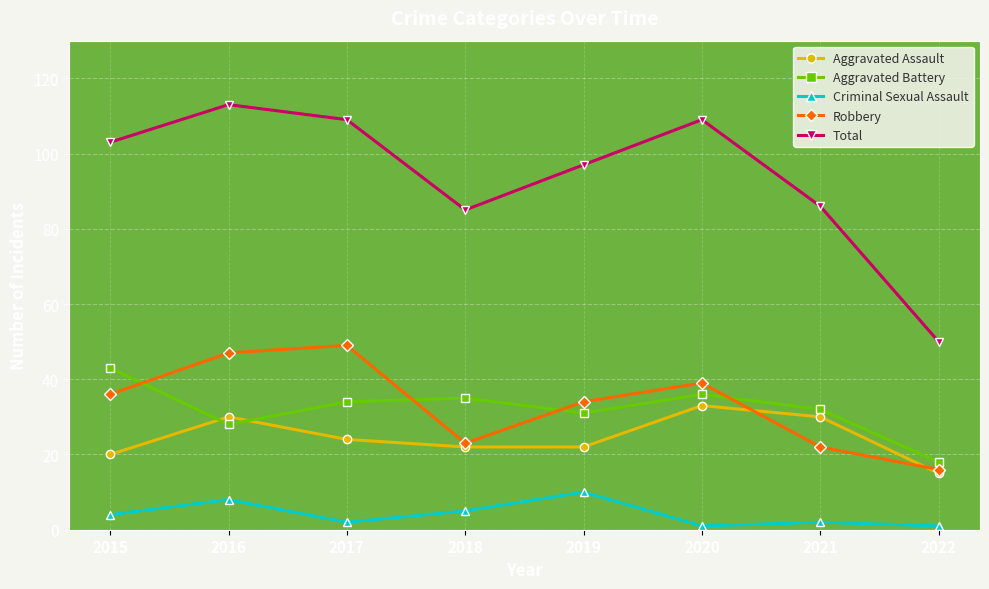

How many lines are shown in the chart?

5